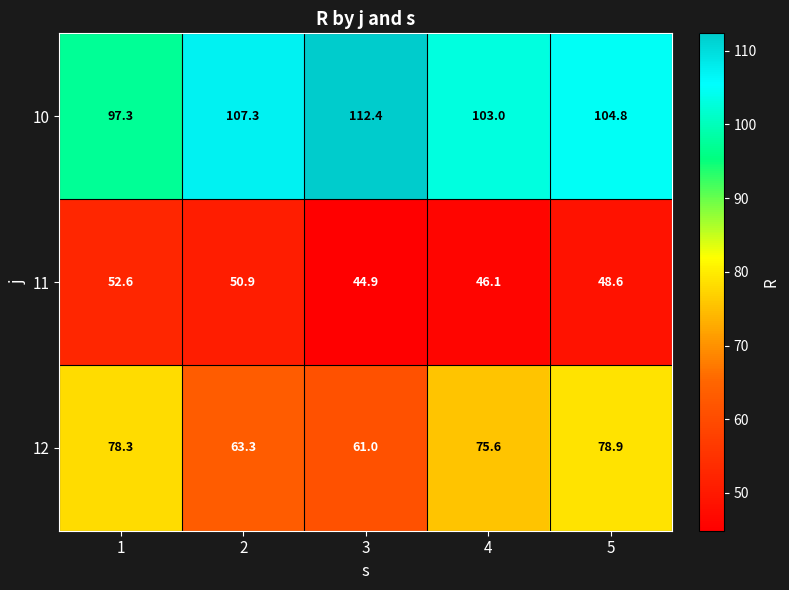

Which series has the widest spread of values?

12